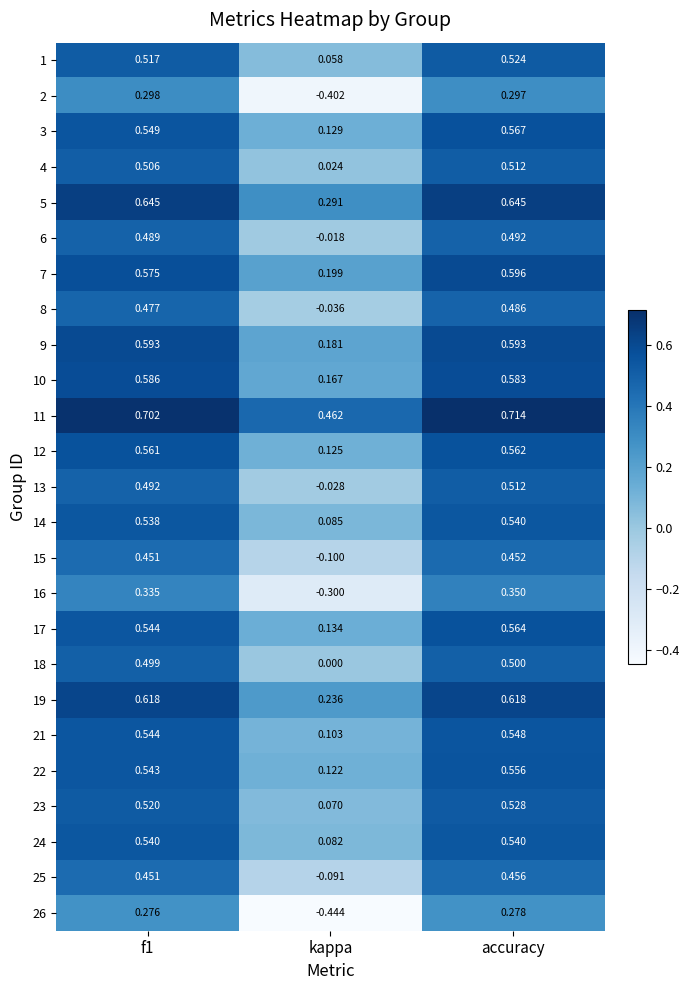

Is the value of 13 at f1 greater than the value of 3 at kappa?

Yes